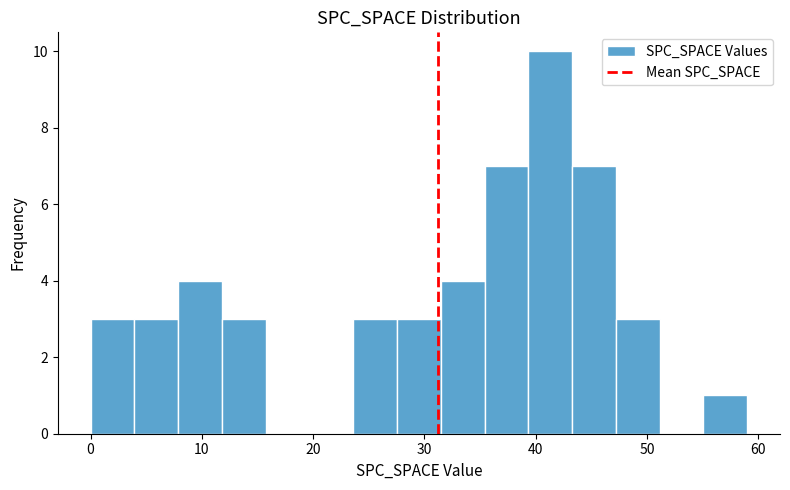

Read against the x-axis, roughly where is the centre of the tallest bar?

41